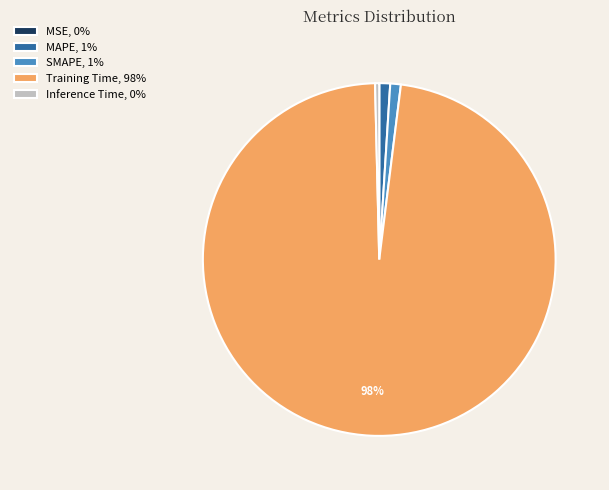

Which has a higher value, Training Time or SMAPE?

Training Time